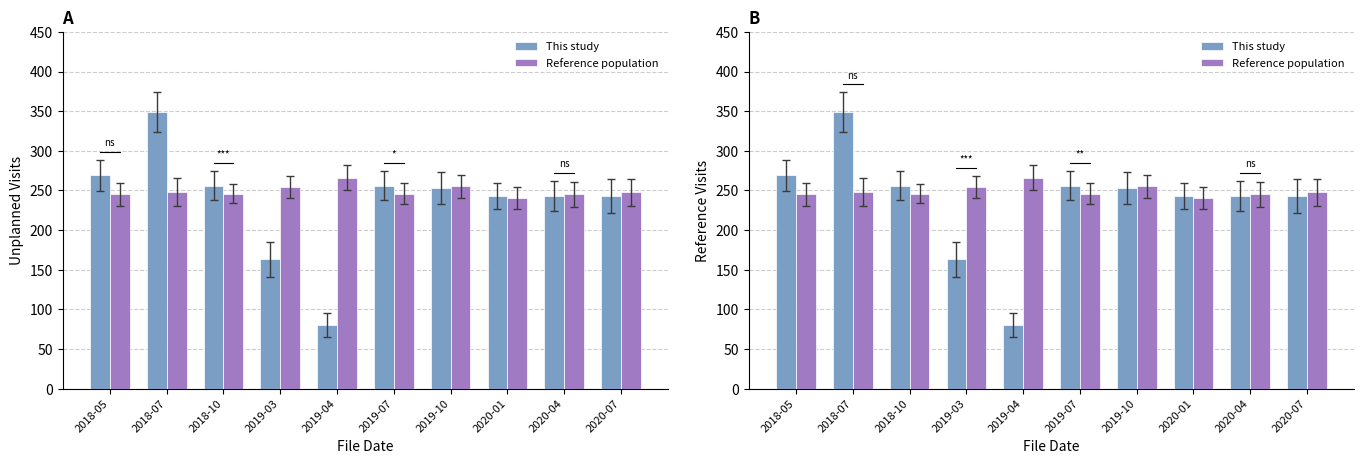

Where is Reference population nearest to the value 253?

2019-03